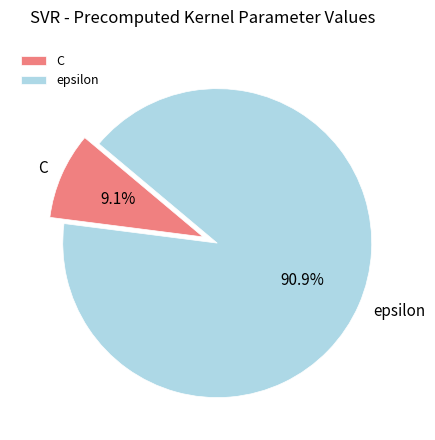

Which category has the biggest portion of the pie?

epsilon